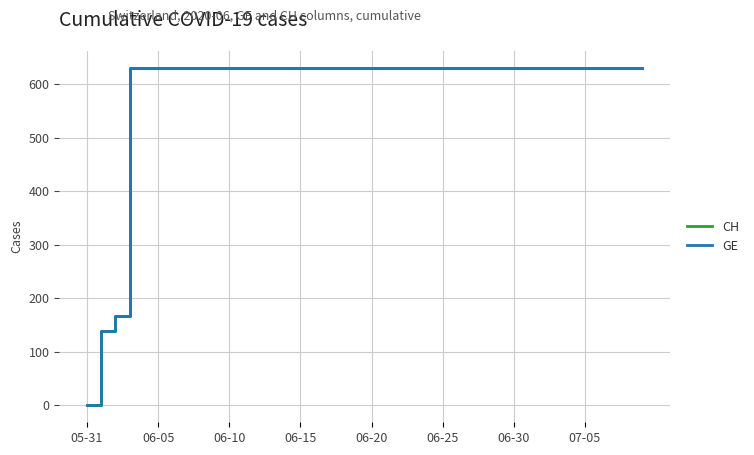

Does the chart display data point markers on the line(s)?

No